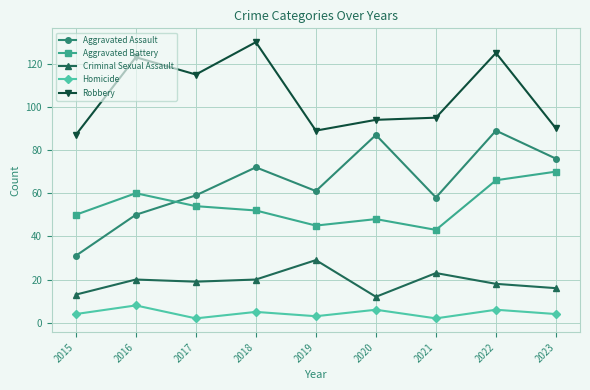

At which category does Homicide reach its first local valley?

2017